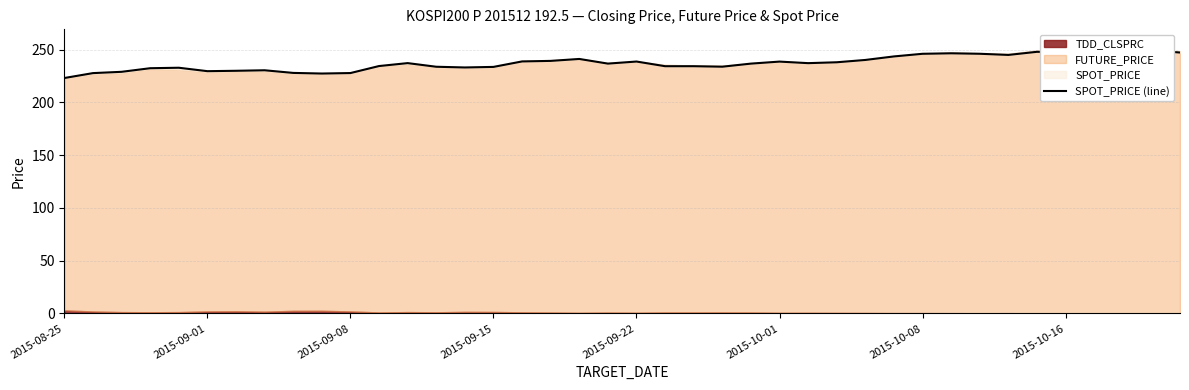

True or false: there are more than 1 points higher than both neighbors.

True